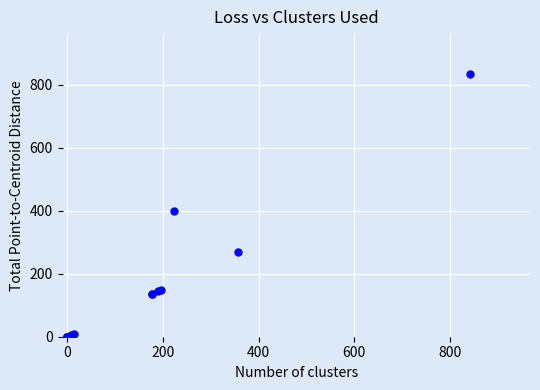

What Y value in the scatter plot is closest to 417?

400